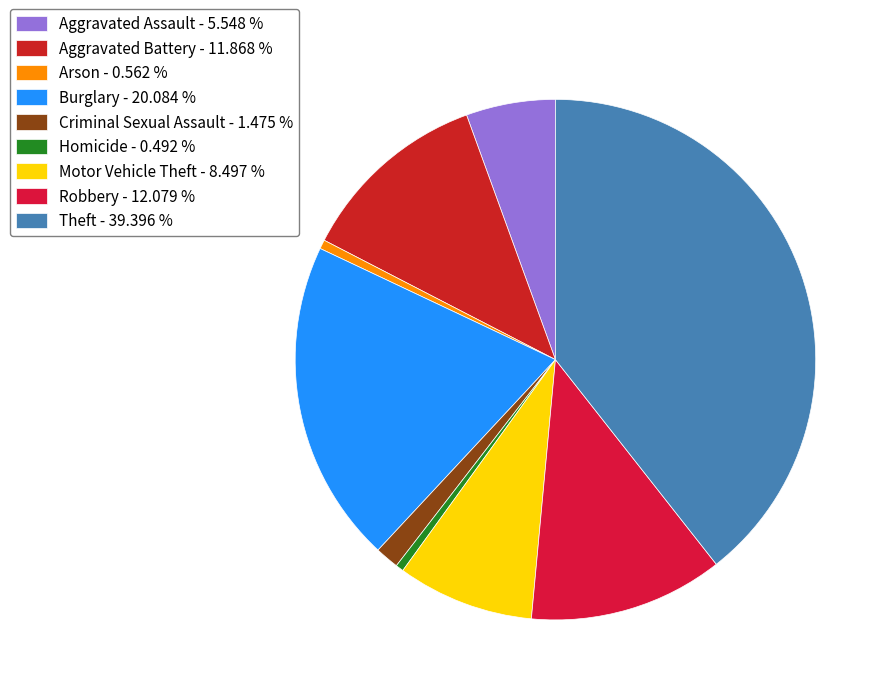

True or false: Robbery accounts for 1% of the total.

False